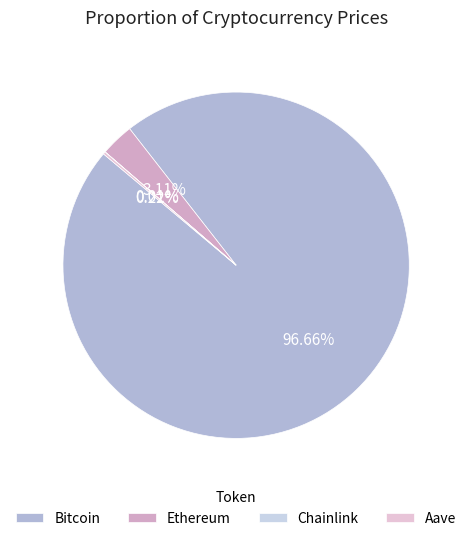

How many segments does this pie chart have?

4